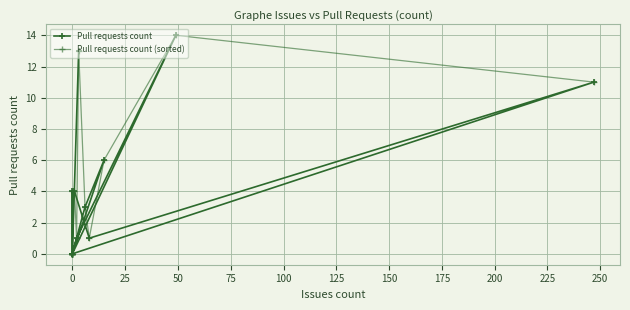

True or false: Pull requests count and Pull requests count (sorted) intersect in this chart.

True